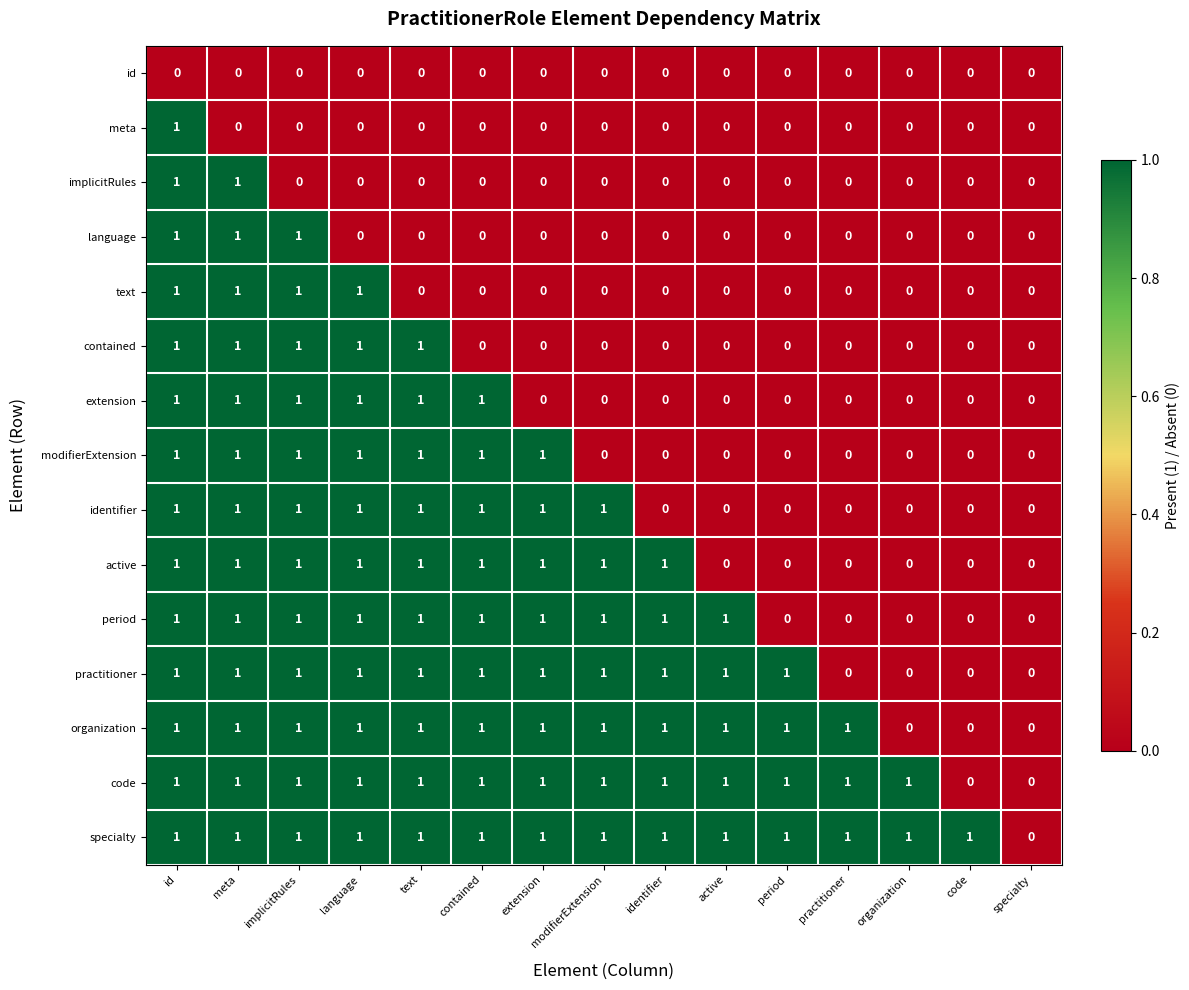

At which category is the sum across all series the highest?

id